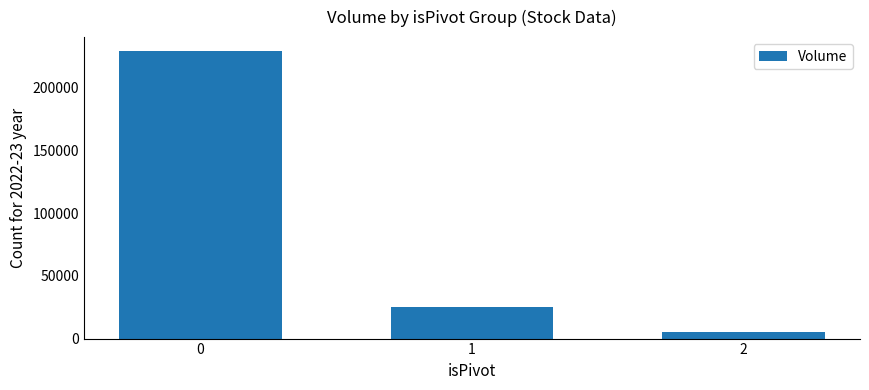

Which category has the lowest value across all series?

2